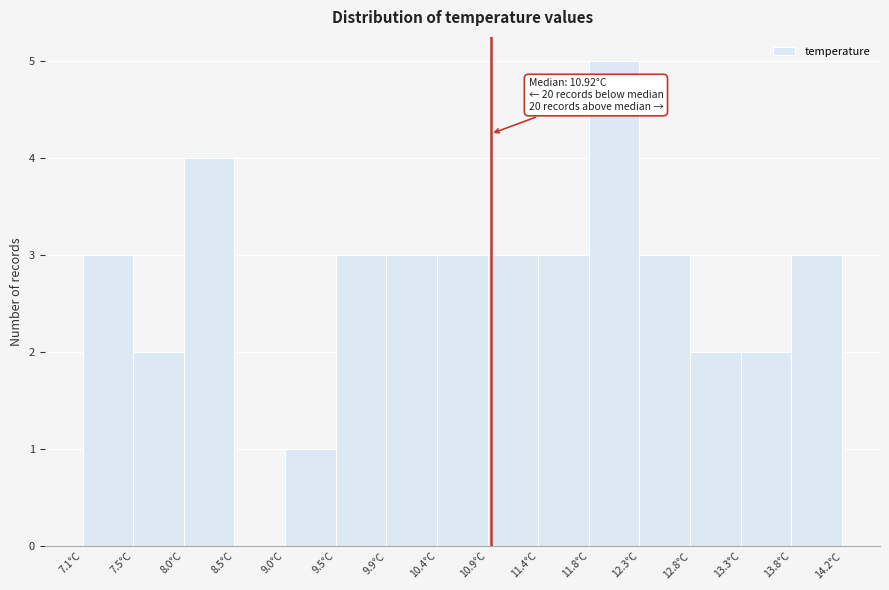

Which range on the x-axis has the tallest bar?

11.85 to 12.30